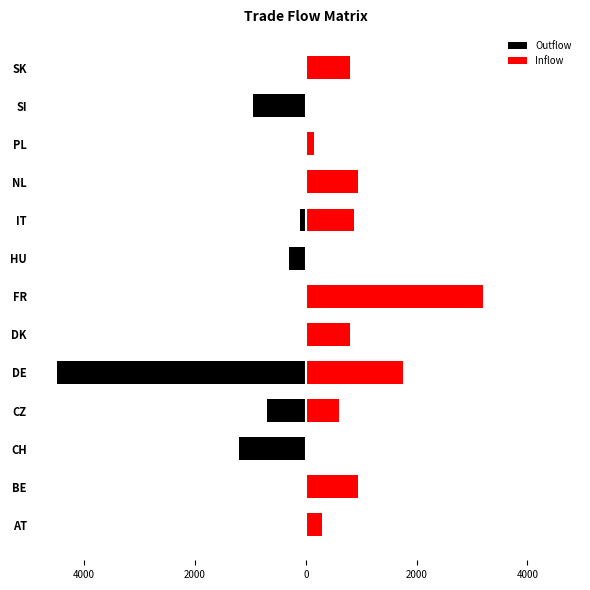

Does the chart contain any negative values?

Yes